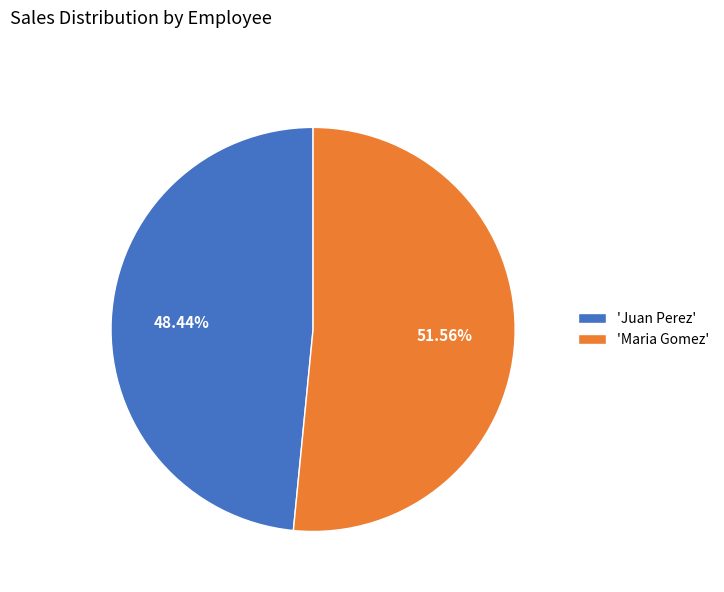

What is the largest slice in the pie chart?

'Maria Gomez'